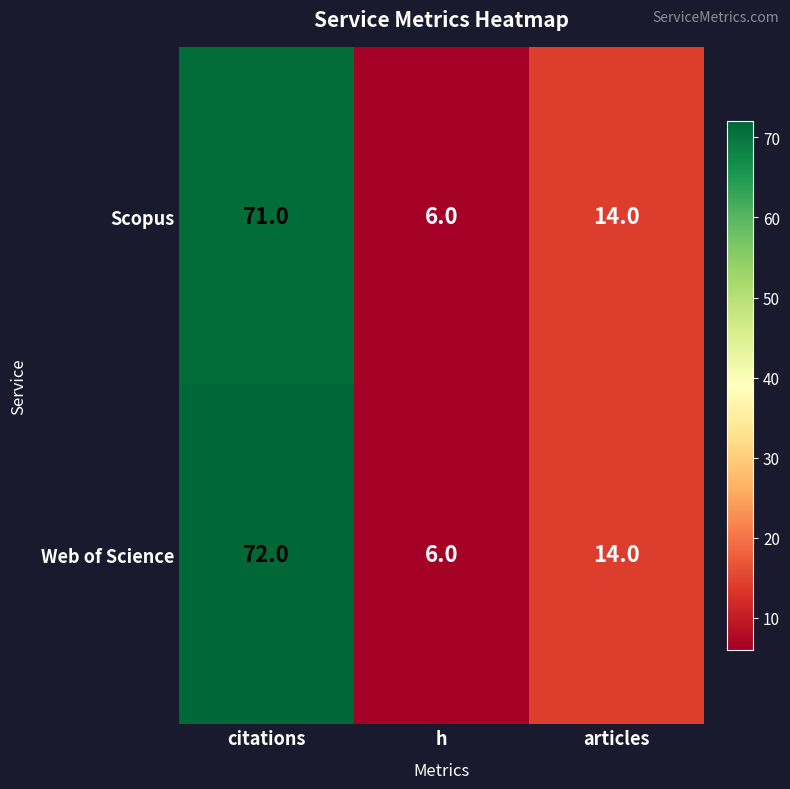

What is the sum of the Web of Science values at h and articles?

20